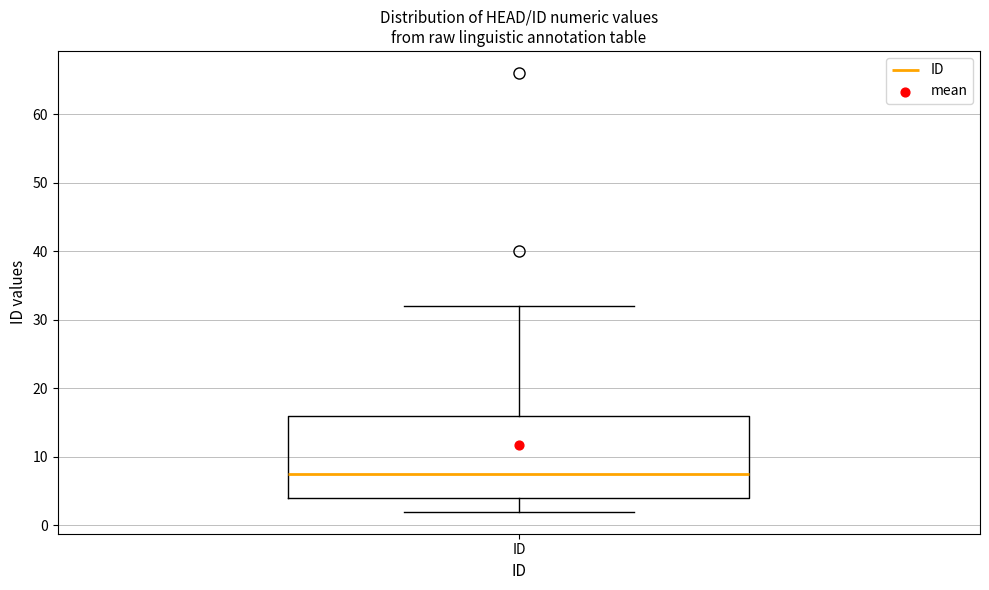

Read this box plot against the y-axis: the position of the median line, the range covered by the box, and the ends of both whiskers. The values are not printed on the chart, so give them approximately, as read against the axis.

median 8, box 4 to 16, whiskers 2 to 32